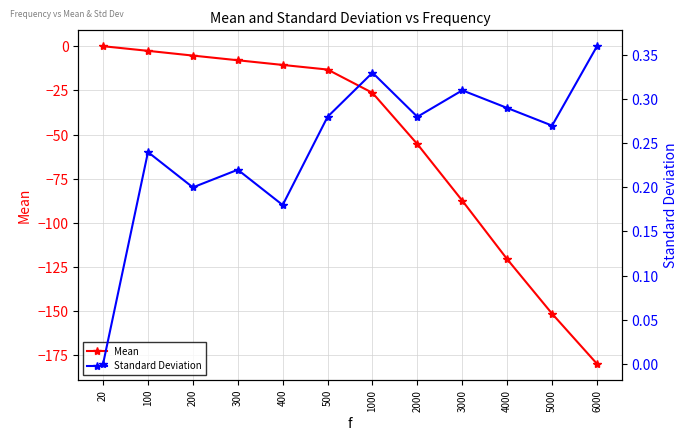

What is the value of the Standard Deviation point at the 7th from the left?

0.3